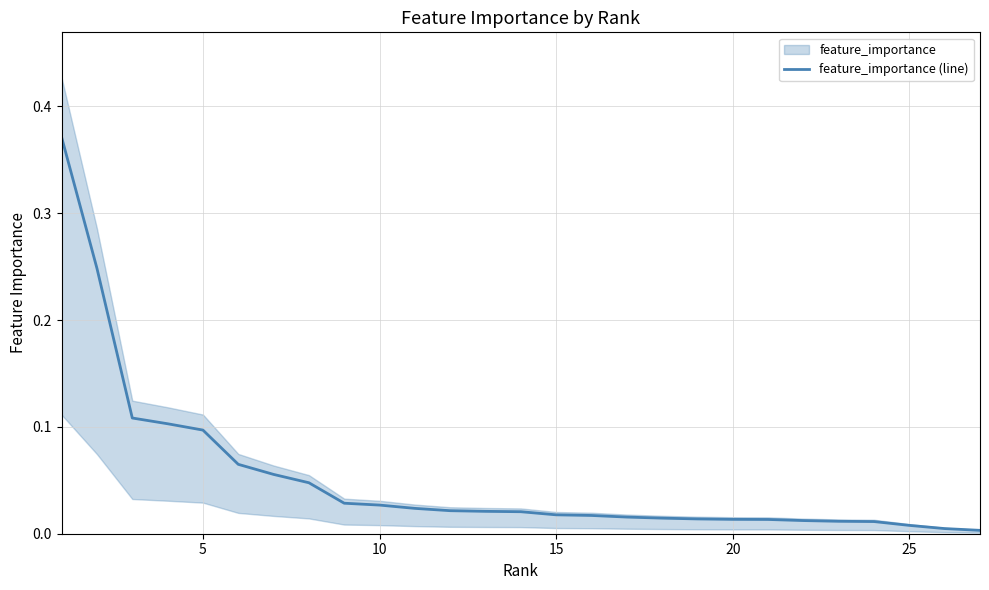

What is the average value?

0.1